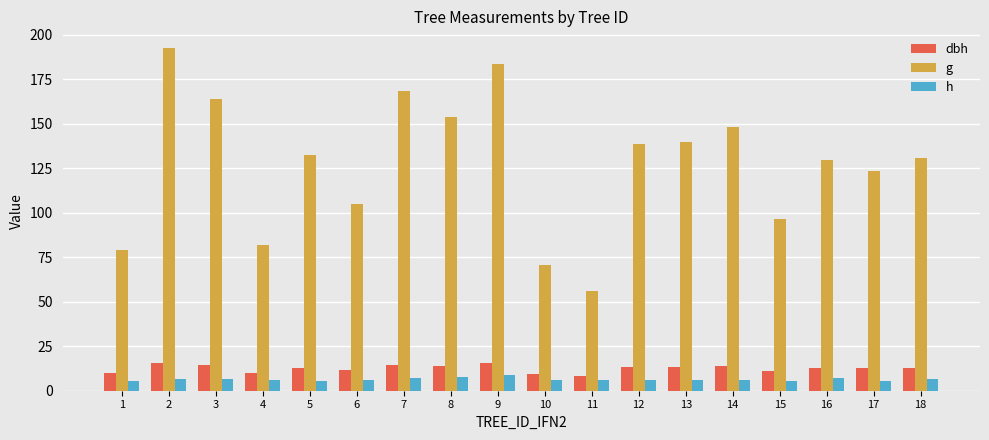

What is the average value of the h series?

6.3